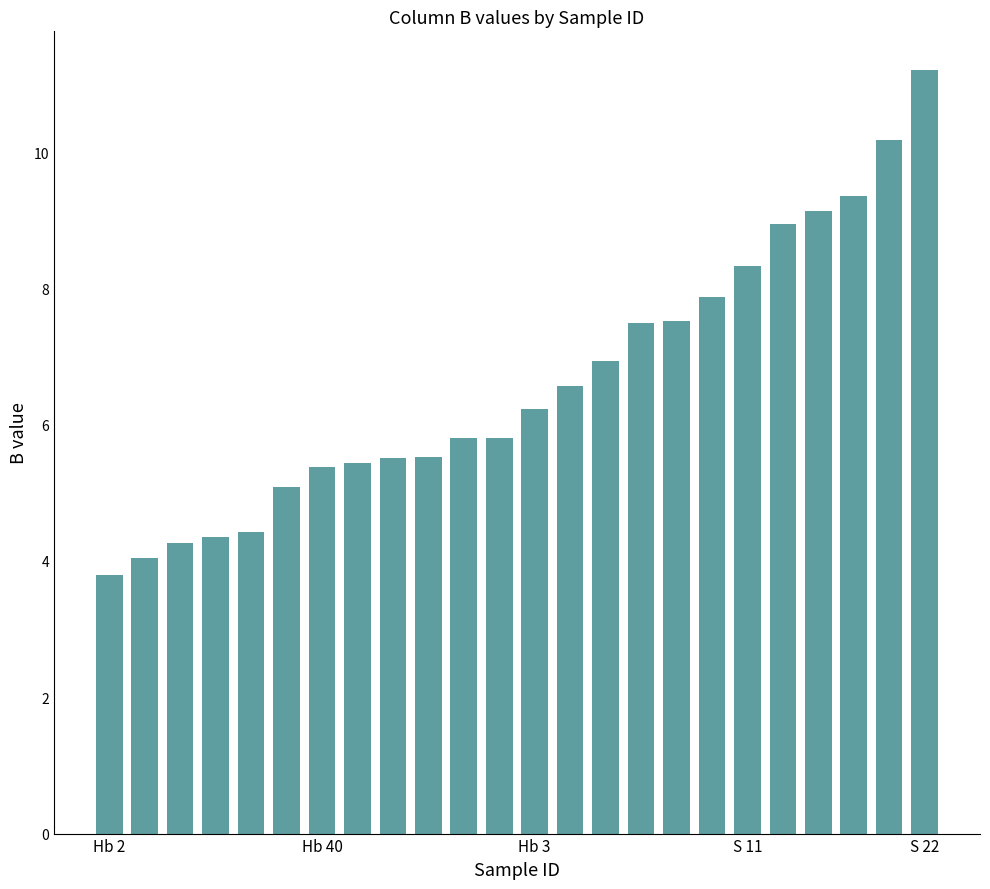

What is the difference between the maximum and minimum values?

7.4